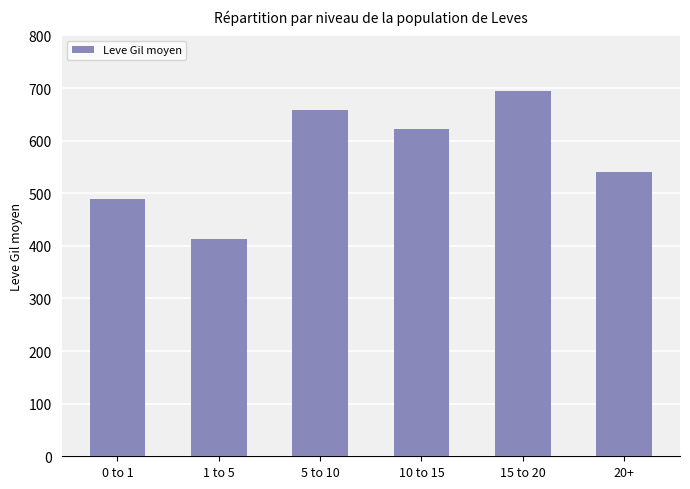

What is the value of the 3rd bar from the left?

658